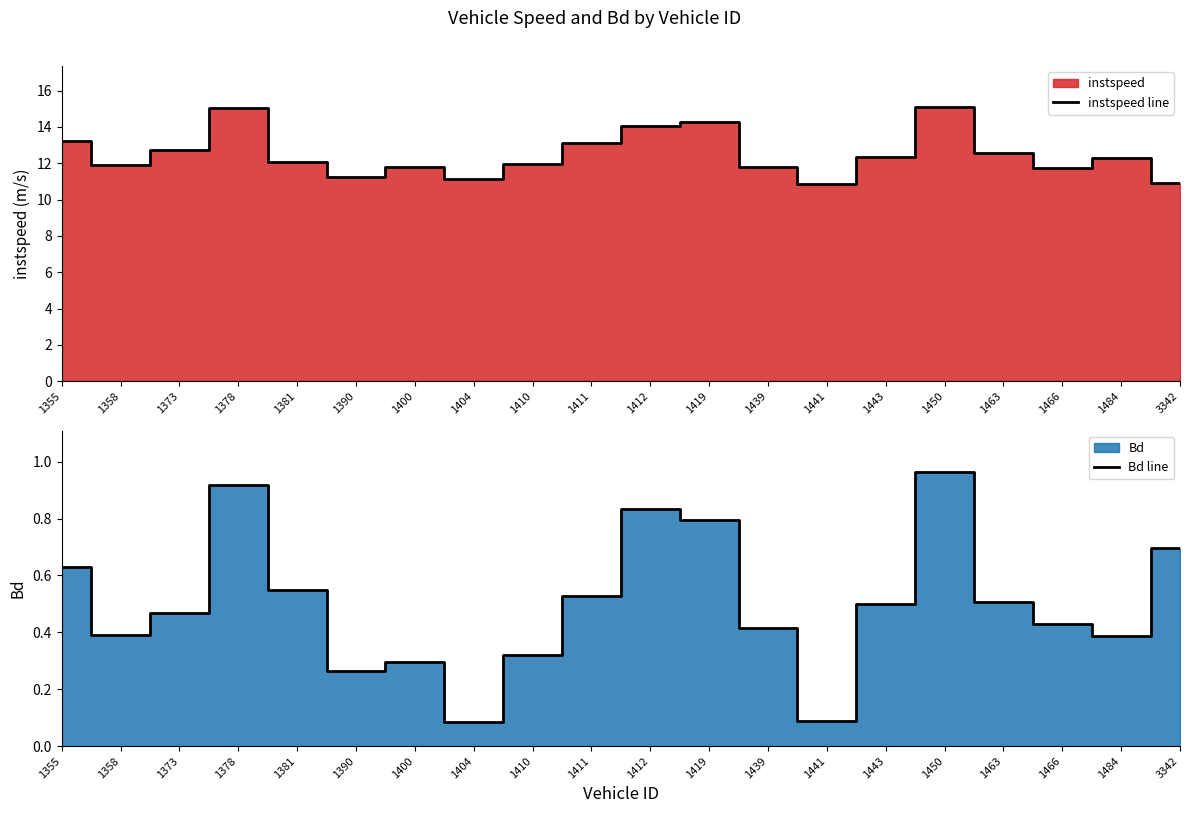

What is the minimum value for instspeed line?

10.8